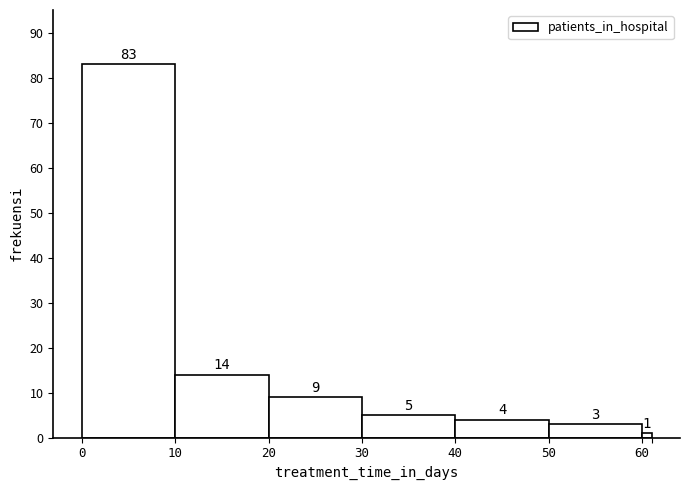

Read against the x-axis, roughly where is the centre of the tallest bar?

5